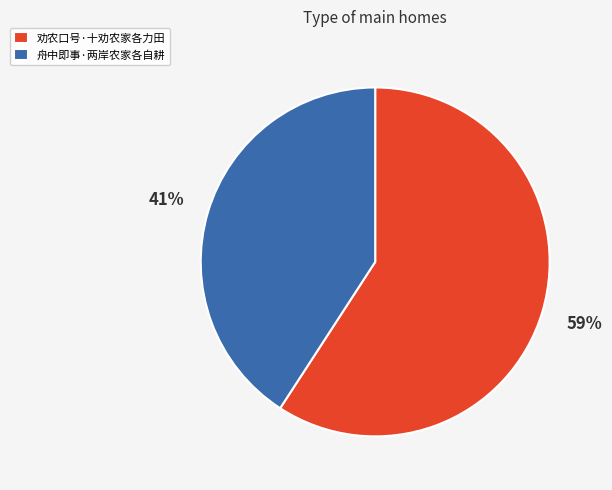

Is there any slice that represents more than half of the pie?

Yes